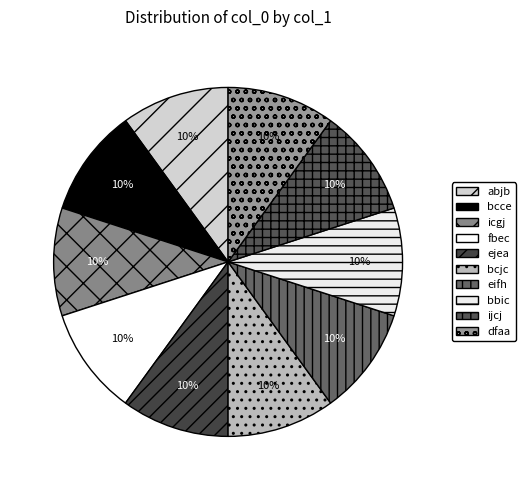

The bbic slice represents 10% of the pie. True or false?

True